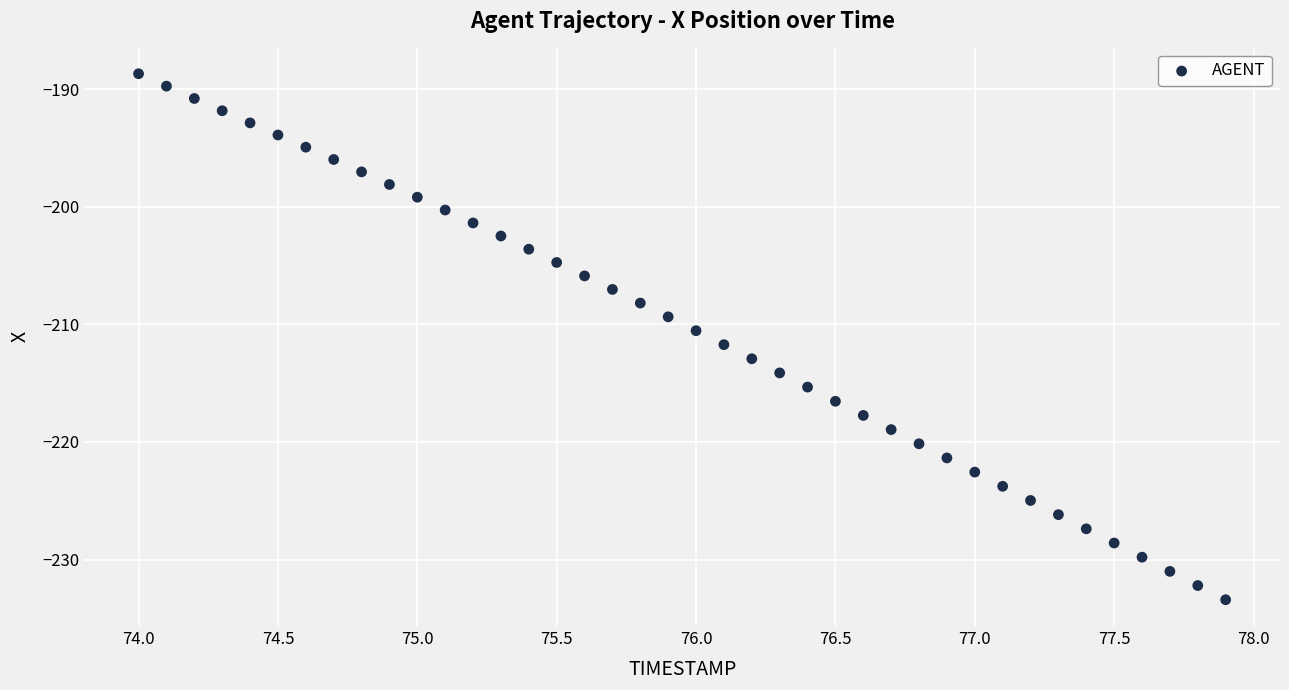

What is the range of Y values (max minus min)?

44.7